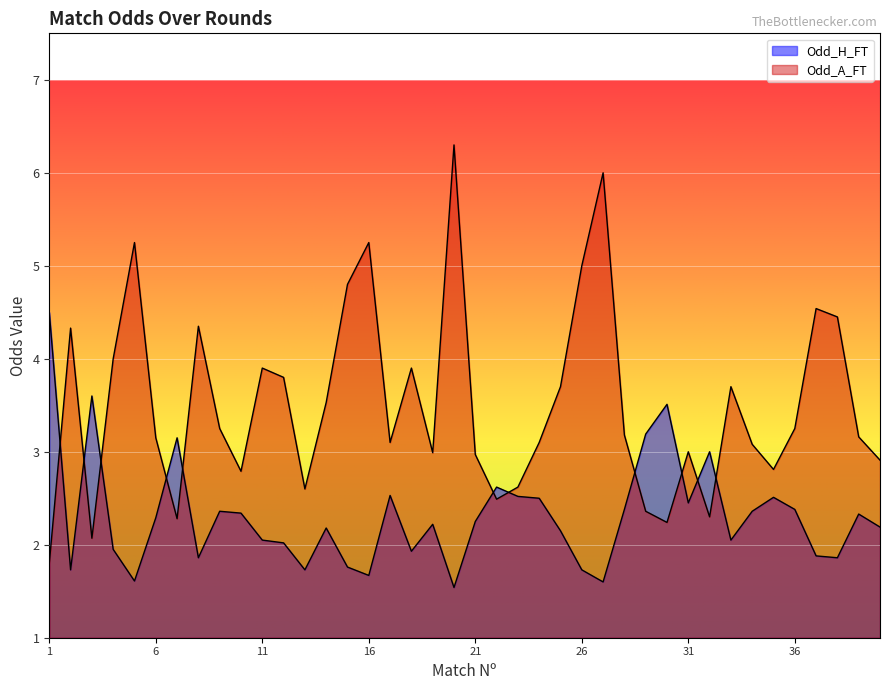

How many series are shown in this chart?

2